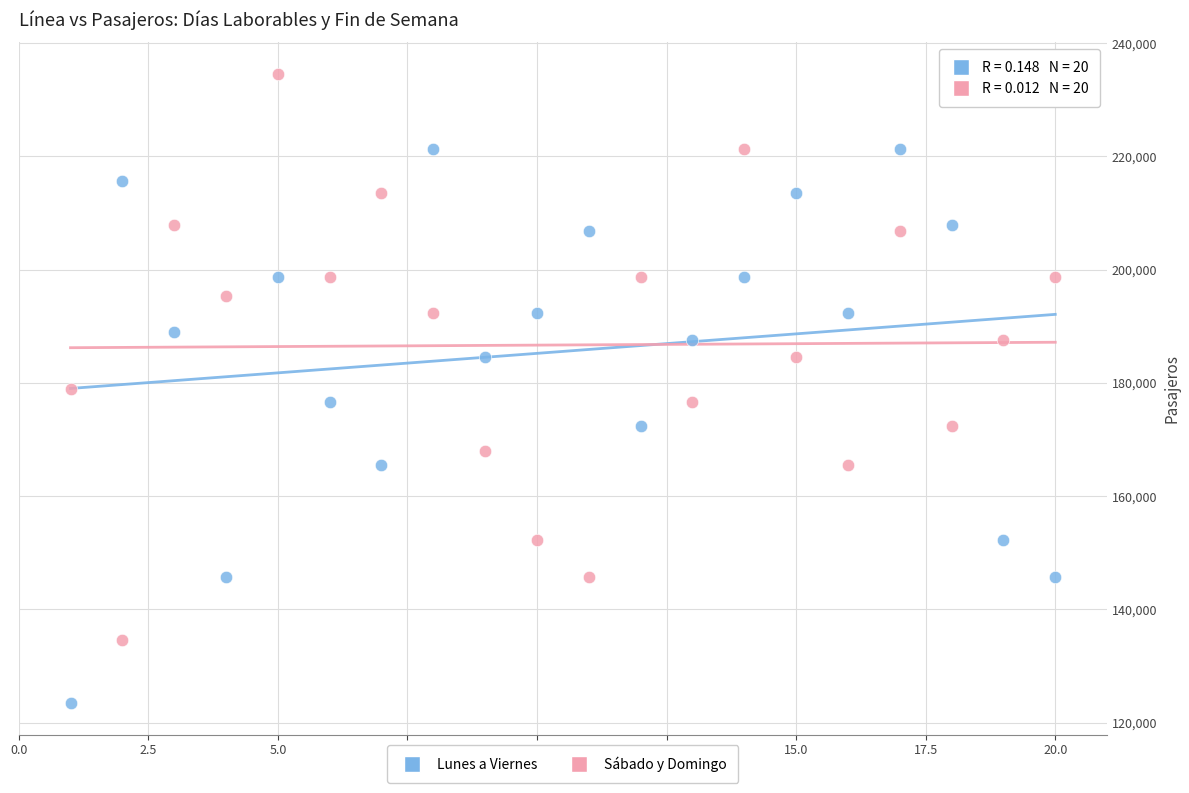

Across all data points, what is the range of X values (max minus min)?

19